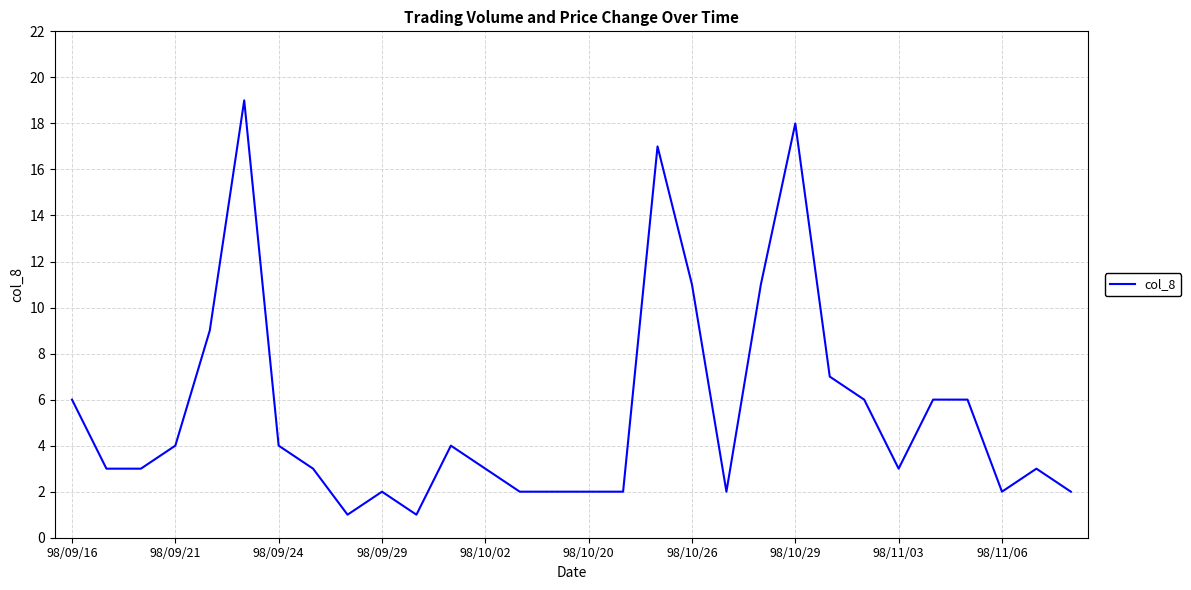

What is the maximum value shown in the chart?

19